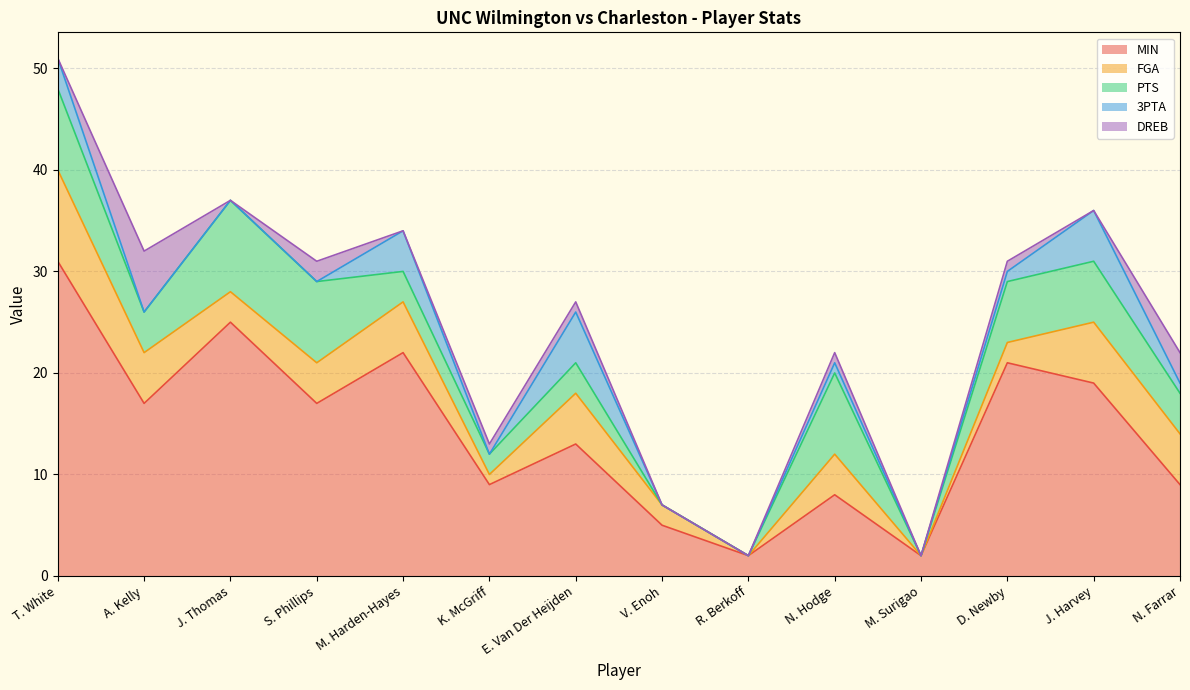

Which has a higher value, N. Hodge or M. Surigao?

N. Hodge